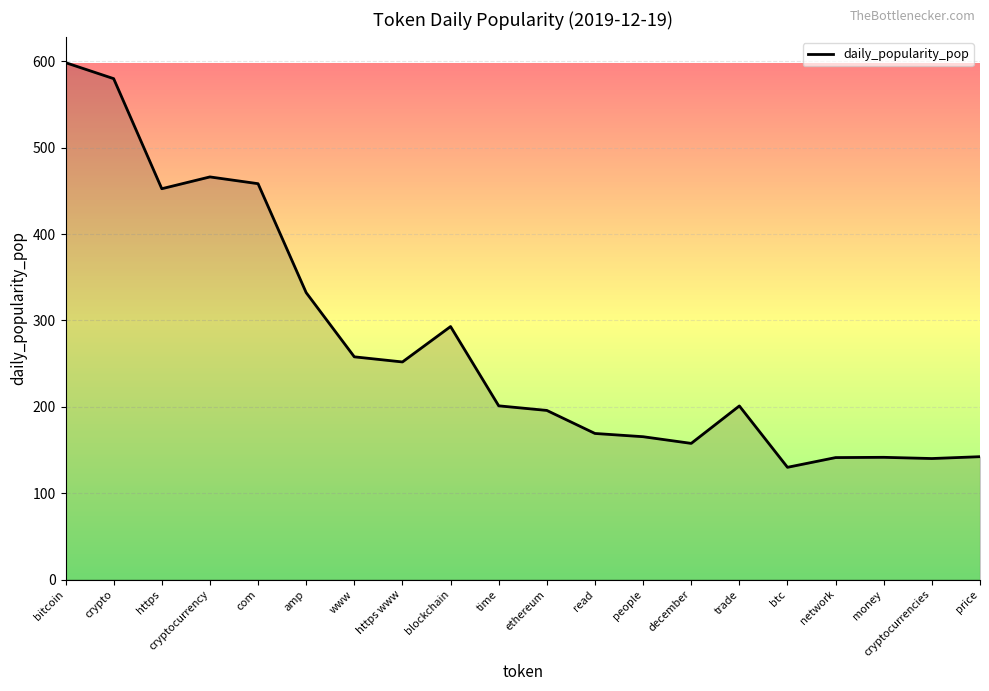

The chart shows a value of 309.4 at time. True or false?

False